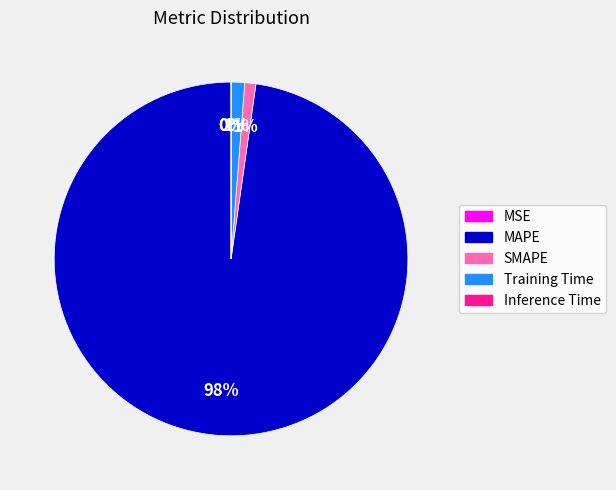

To the nearest percent, what is the difference between the largest and smallest slice percentages?

98%